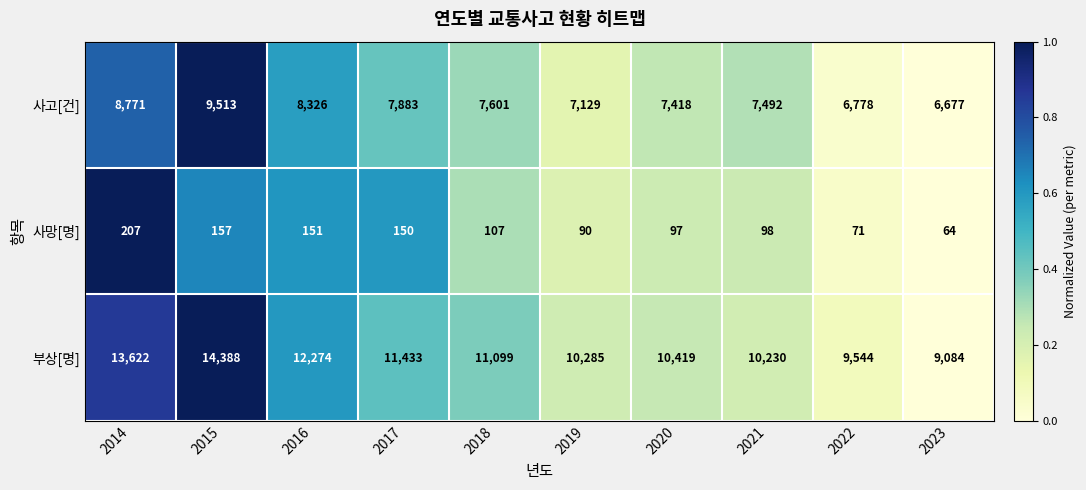

The value of 부상[명] at 2022 is 9544. True or false?

True